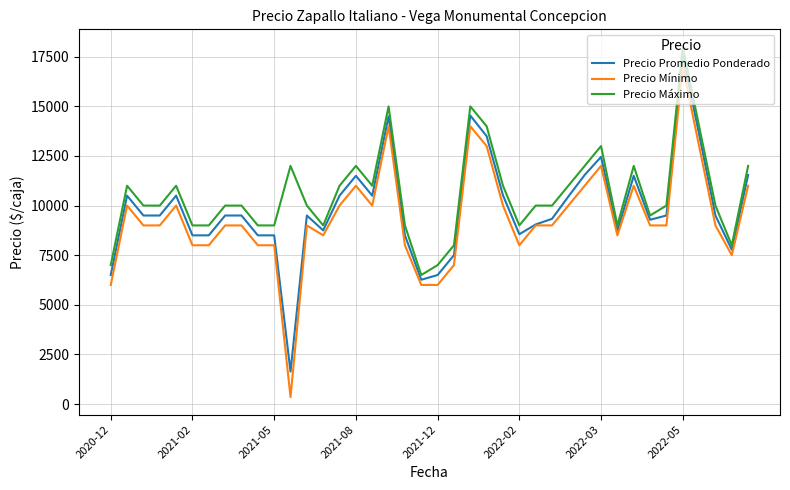

Rank the series by their average value, from highest to lowest.

Precio Máximo, Precio Promedio Ponderado, Precio Mínimo